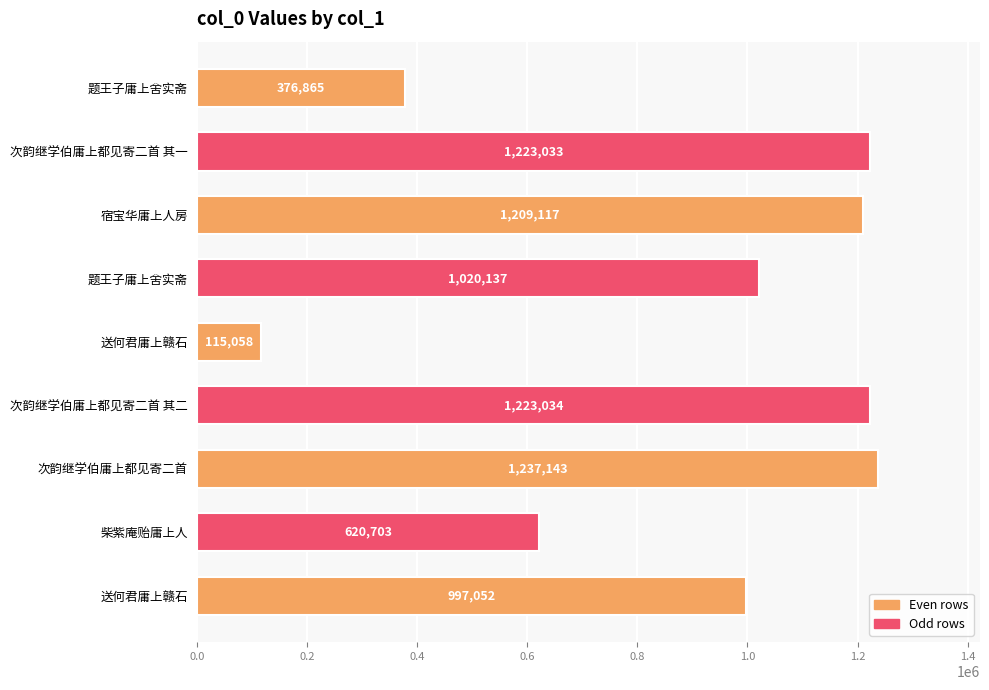

Count the number of categories in the chart.

9